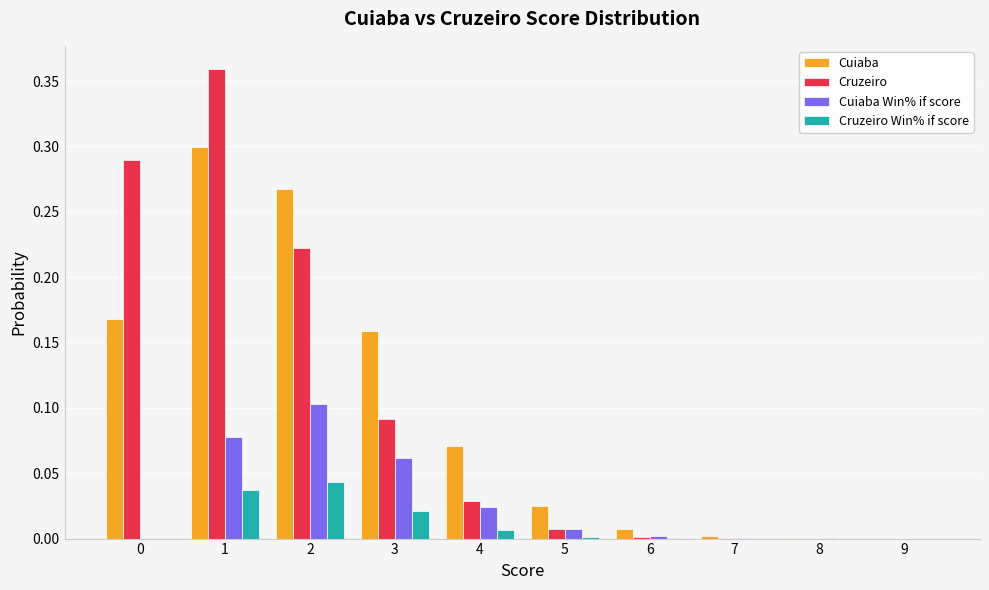

Is it true that Cuiaba equals 0.3 at 1?

True